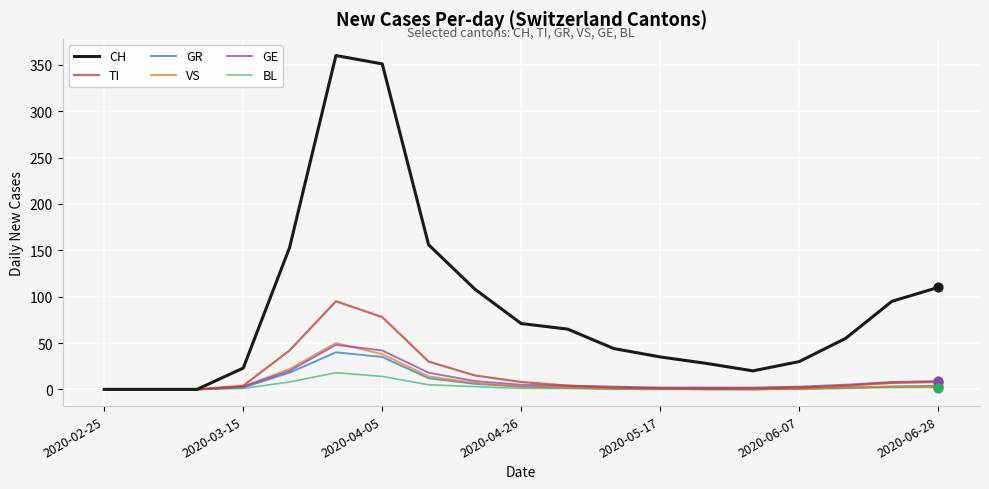

What are all the series names shown in the legend?

CH, TI, GR, VS, GE, BL